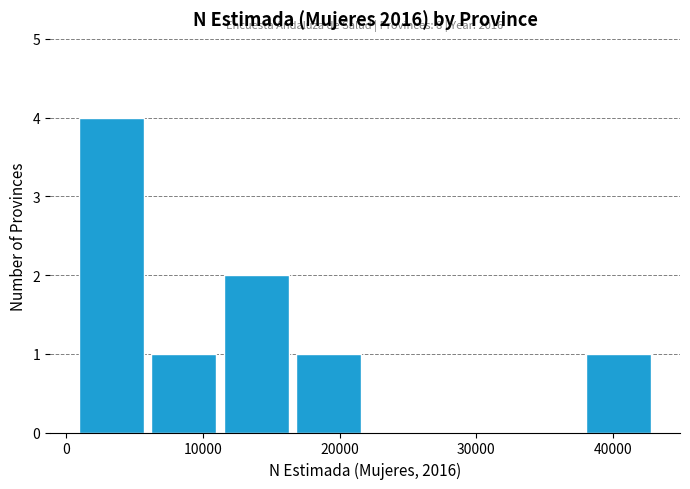

Over which range of the x-axis is the bar tallest?

1000 to 6000